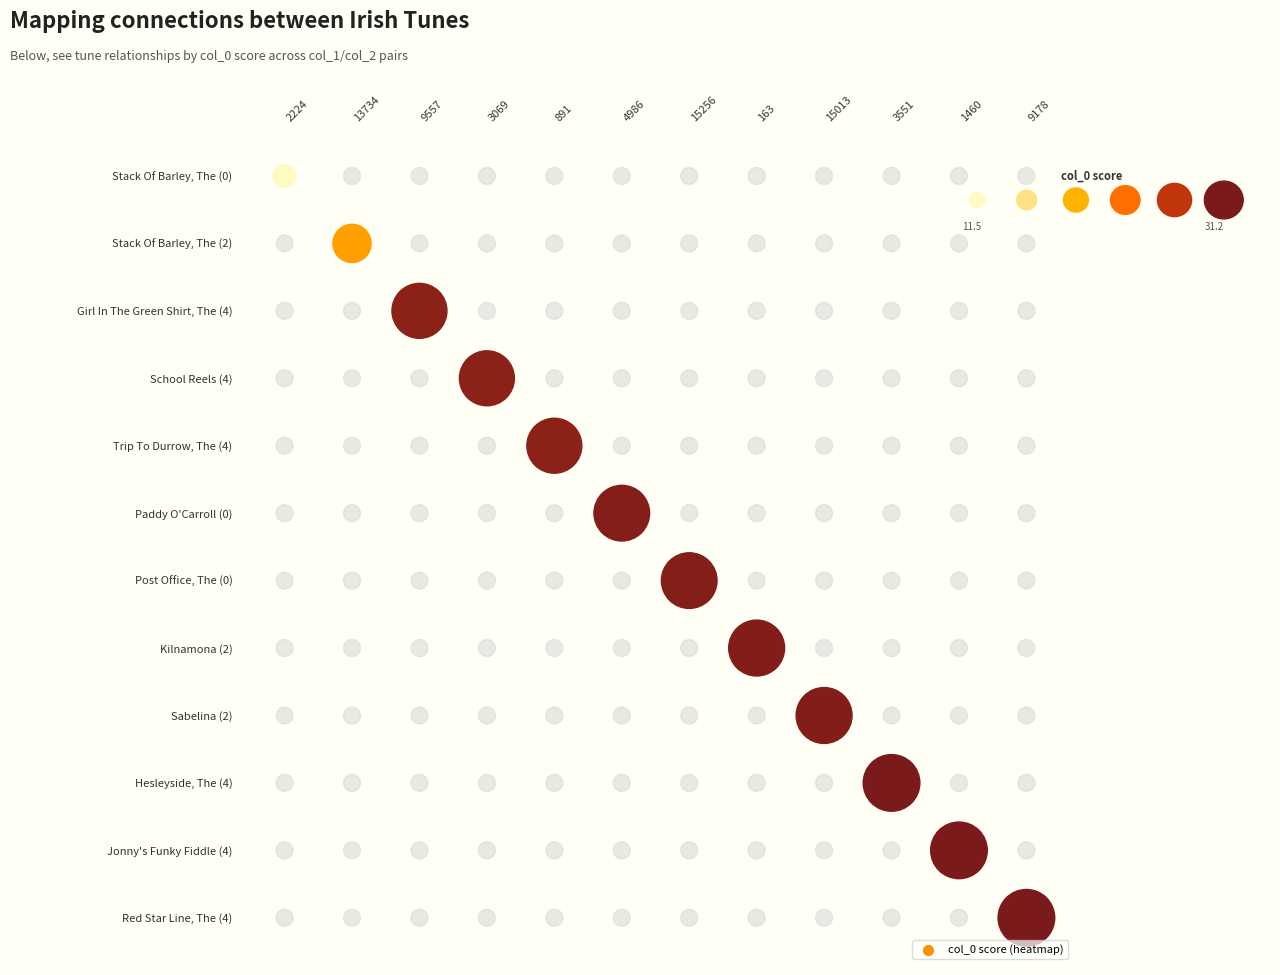

What is the spread (max minus min) of values at Post Office, The (0)?

30.6